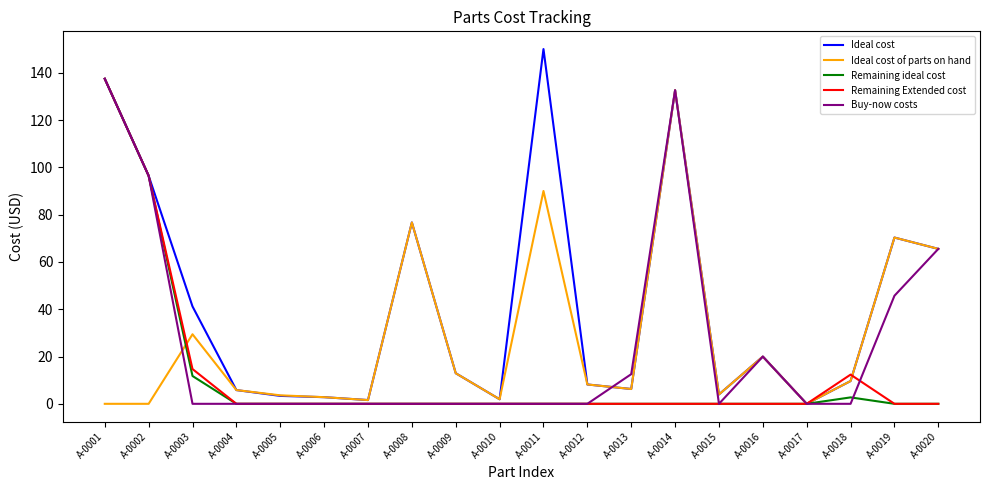

Is it true that Ideal cost of parts on hand equals 6.3 at A-0013?

True